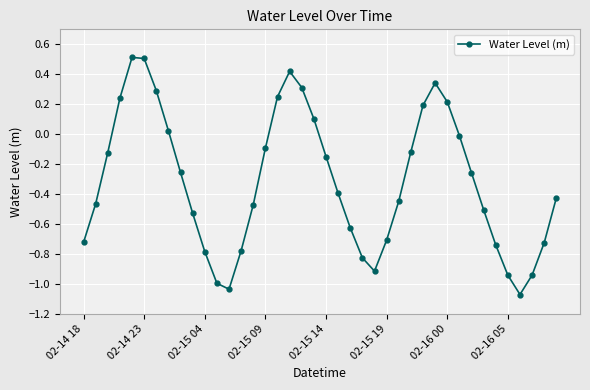

How many data points does each series have?

40